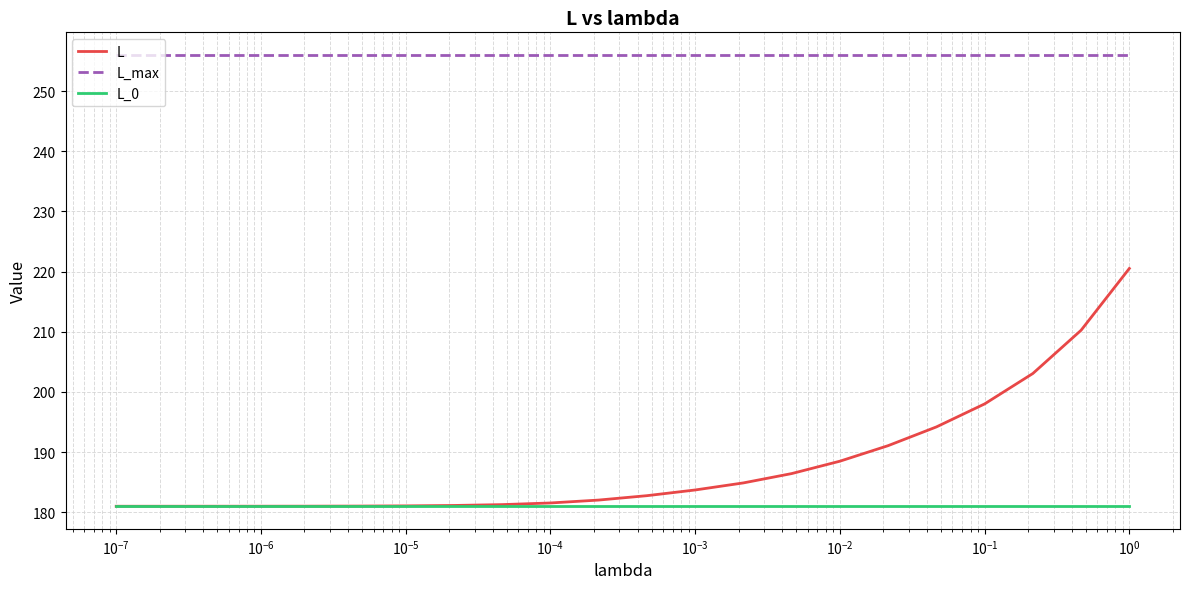

Which series has the largest total across all categories?

L_max